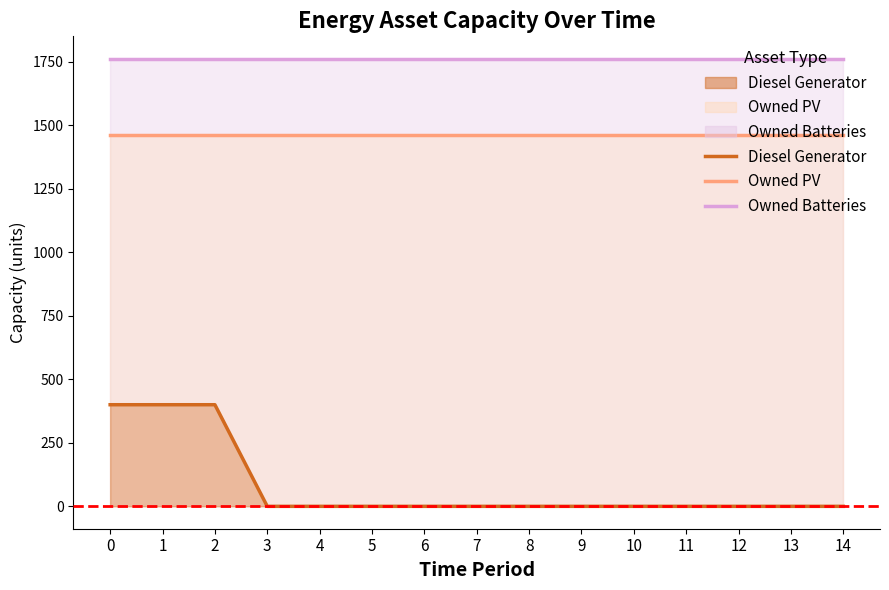

Which series changed the most between 9 and 10?

Owned Batteries line